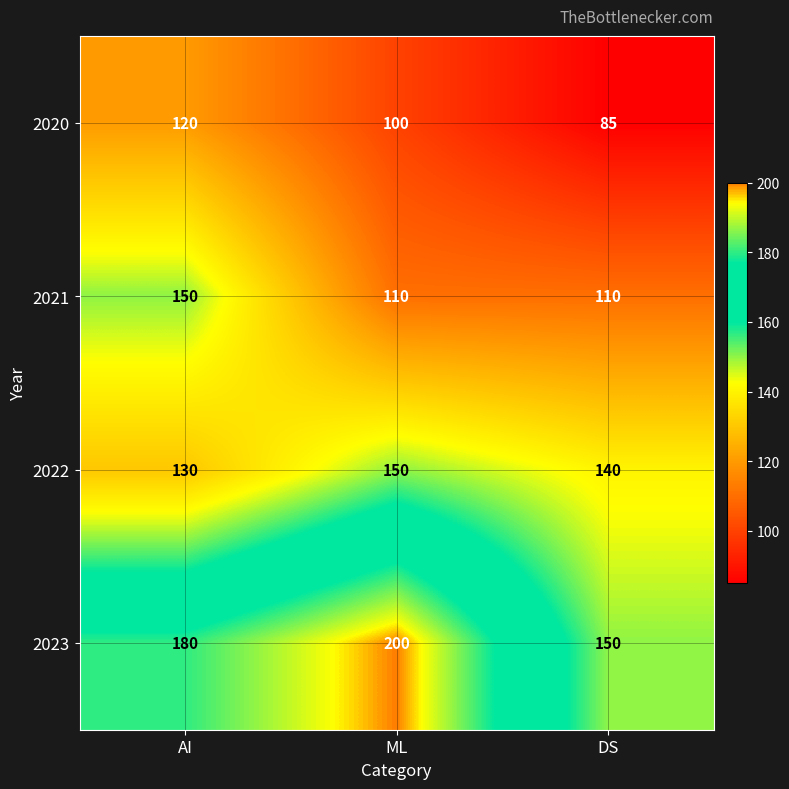

Which series has the widest spread of values?

2023